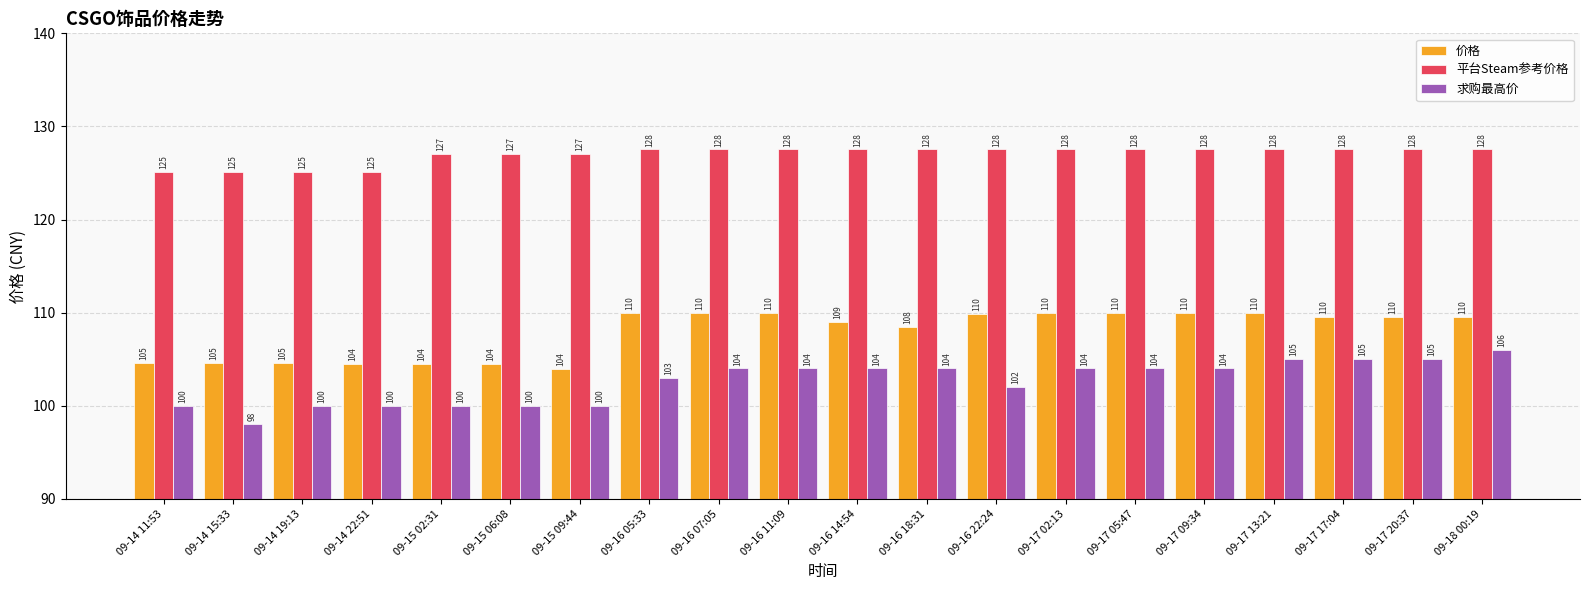

At which label does 平台Steam参考价格 first exceed 127?

09-15 02:31